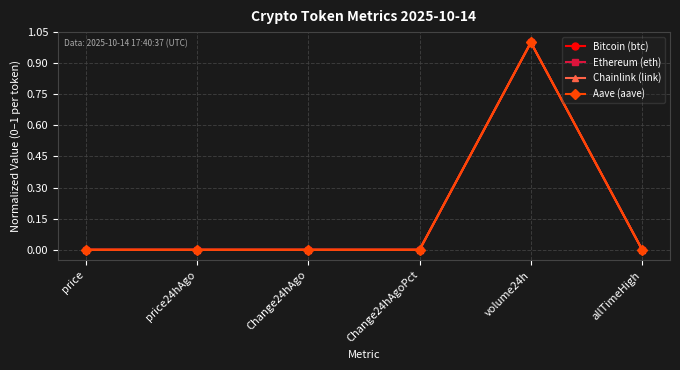

What are all the series names shown in the legend?

Bitcoin (btc), Ethereum (eth), Chainlink (link), Aave (aave)